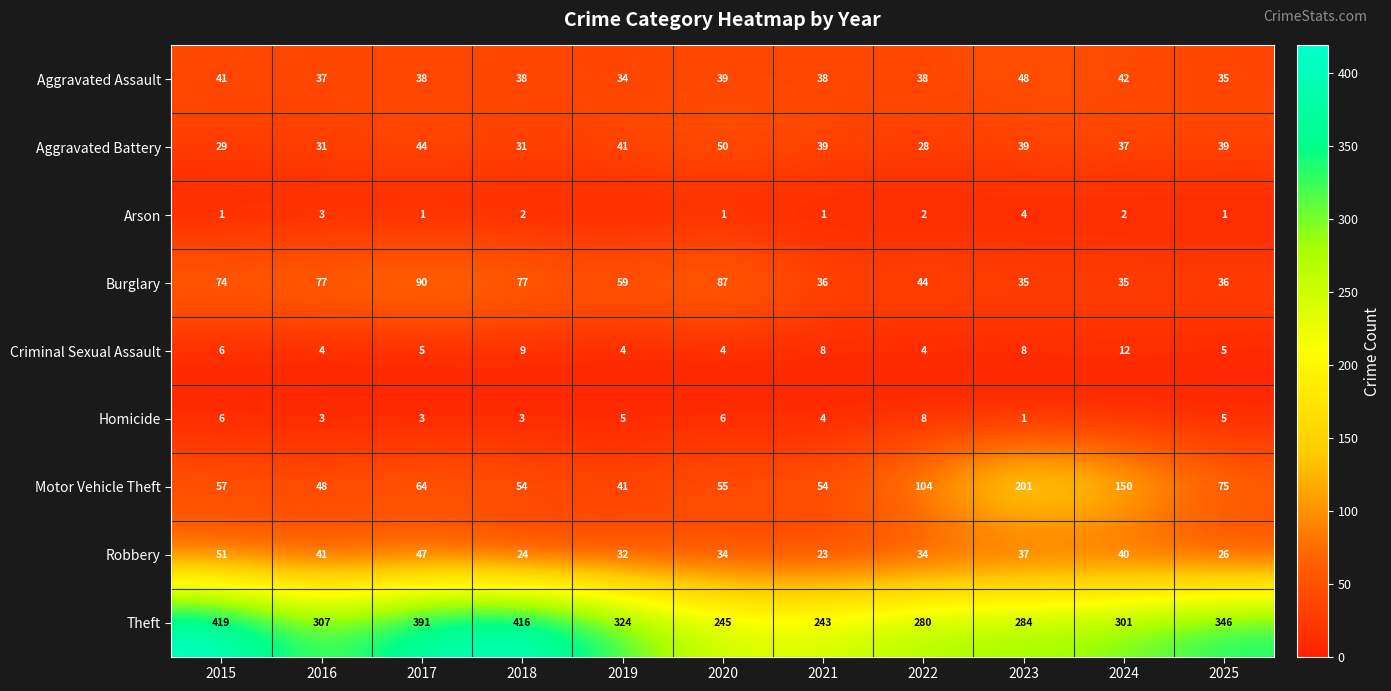

What is the difference between the second highest and second lowest values in the Aggravated Battery series?

15